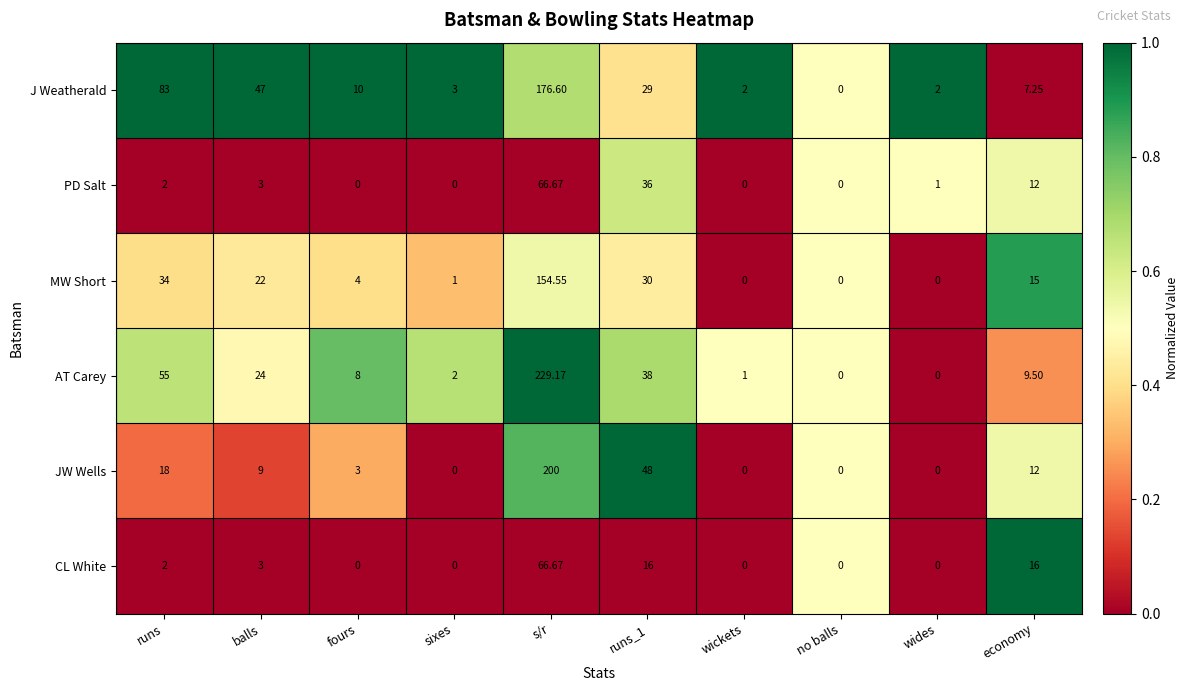

Which series has the largest total across all categories?

AT Carey